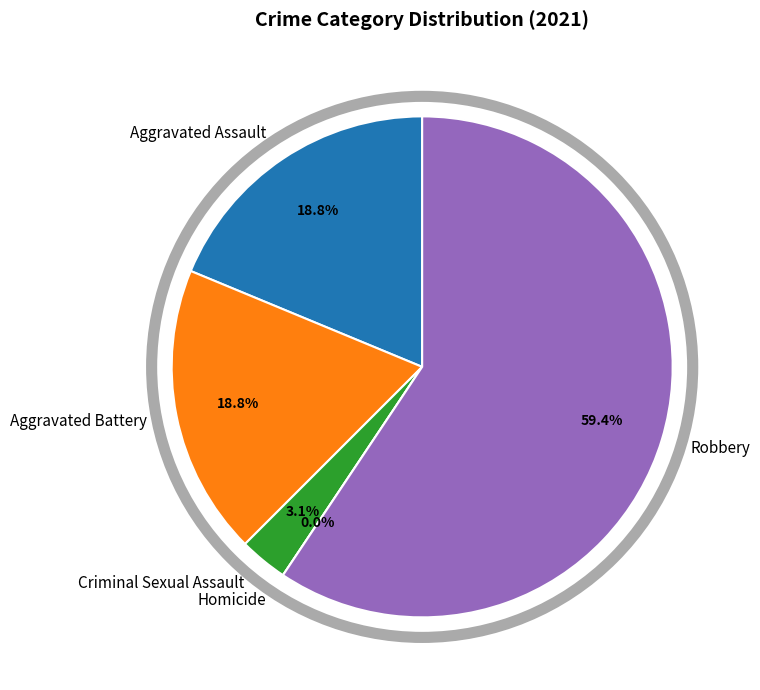

How many segments does this pie chart have?

5